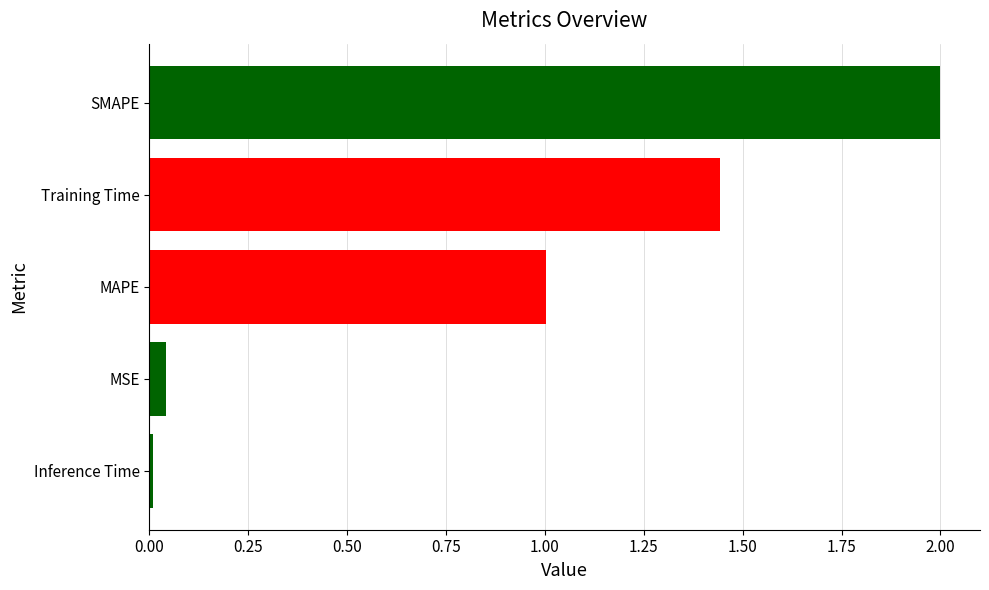

Between SMAPE and Inference Time, which is larger?

SMAPE